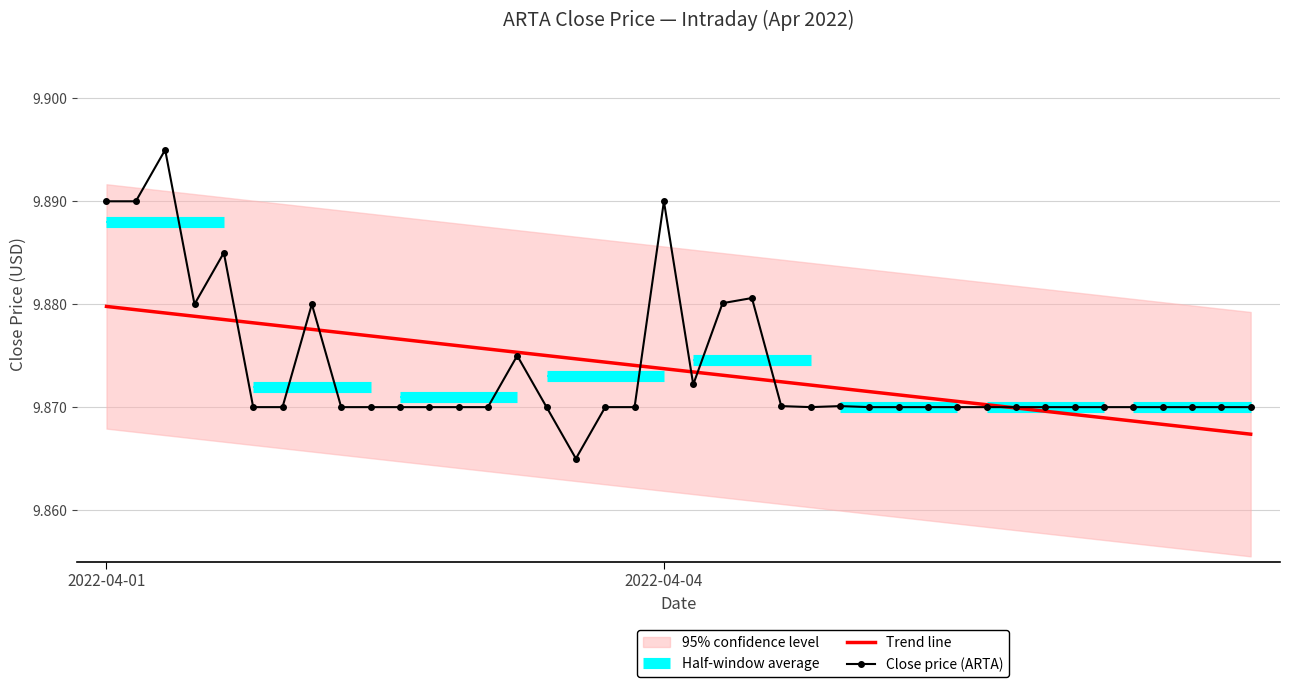

At 18, list the series in order from smallest to largest.

Close price (ARTA), Trend line